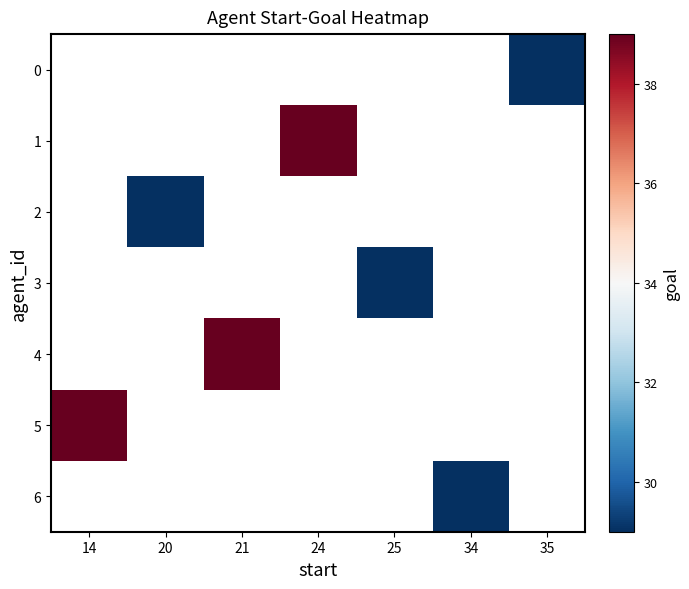

Which category has the highest value across all series?

24